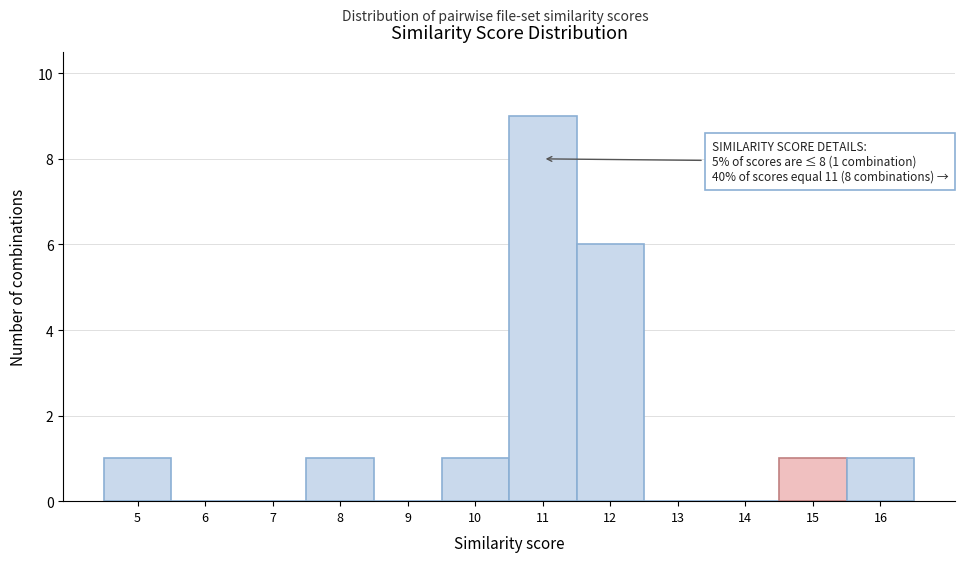

Over which range of the x-axis is the bar tallest?

10.5 to 11.5